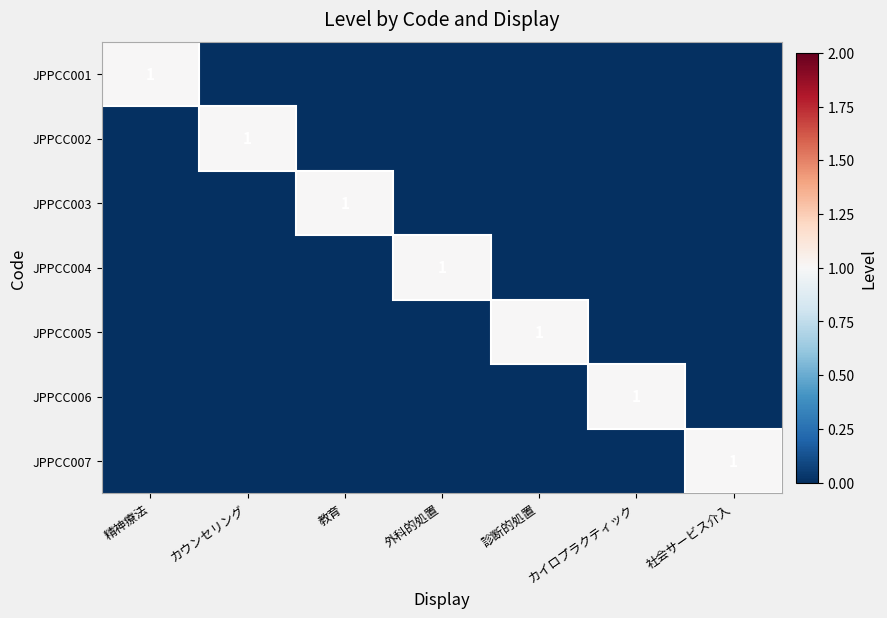

Is it true that JPPCC001 equals 2 at 精神療法?

False